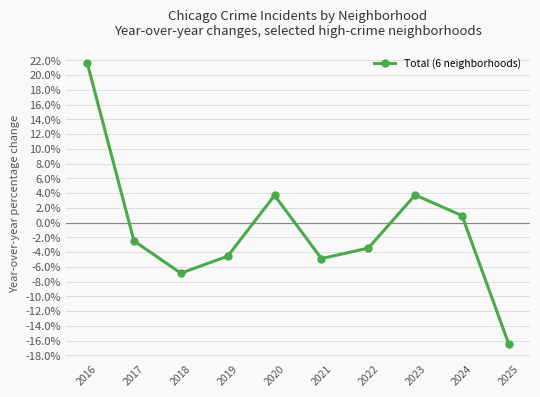

What is the maximum value shown in the chart?

21.7